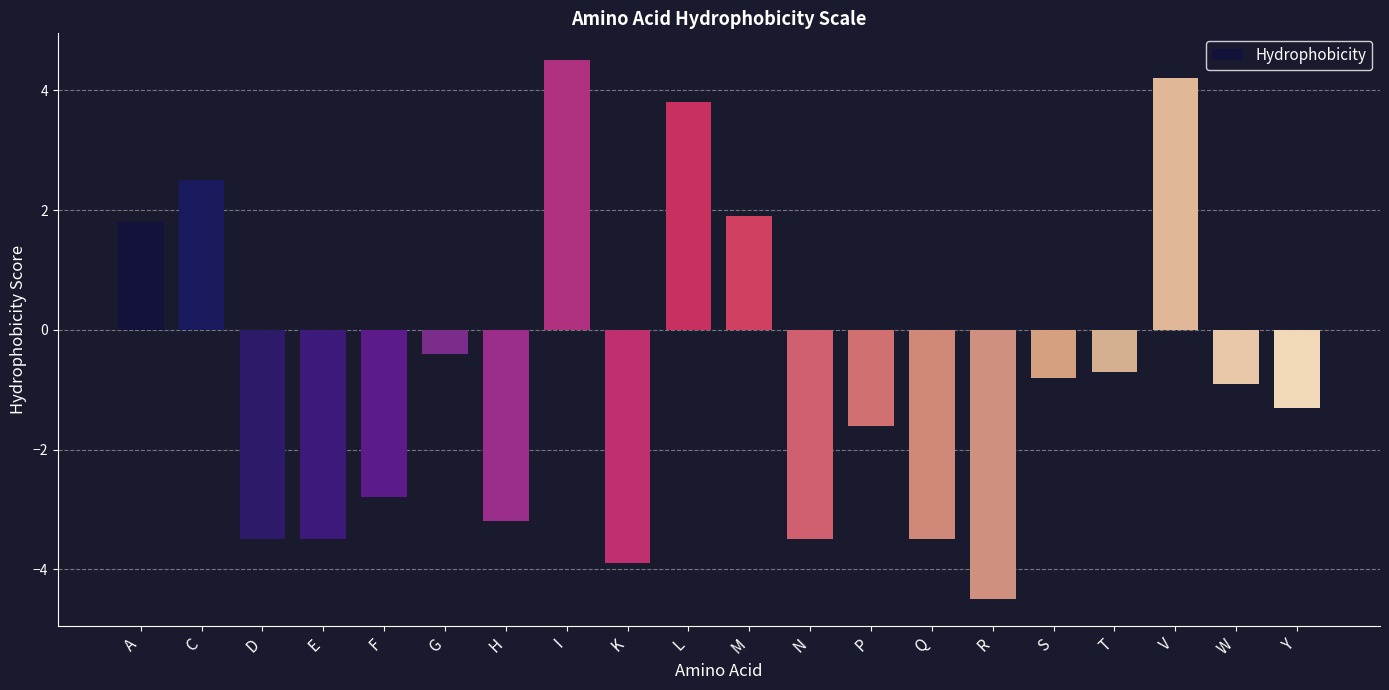

The value at K is -5.6. True or false?

False